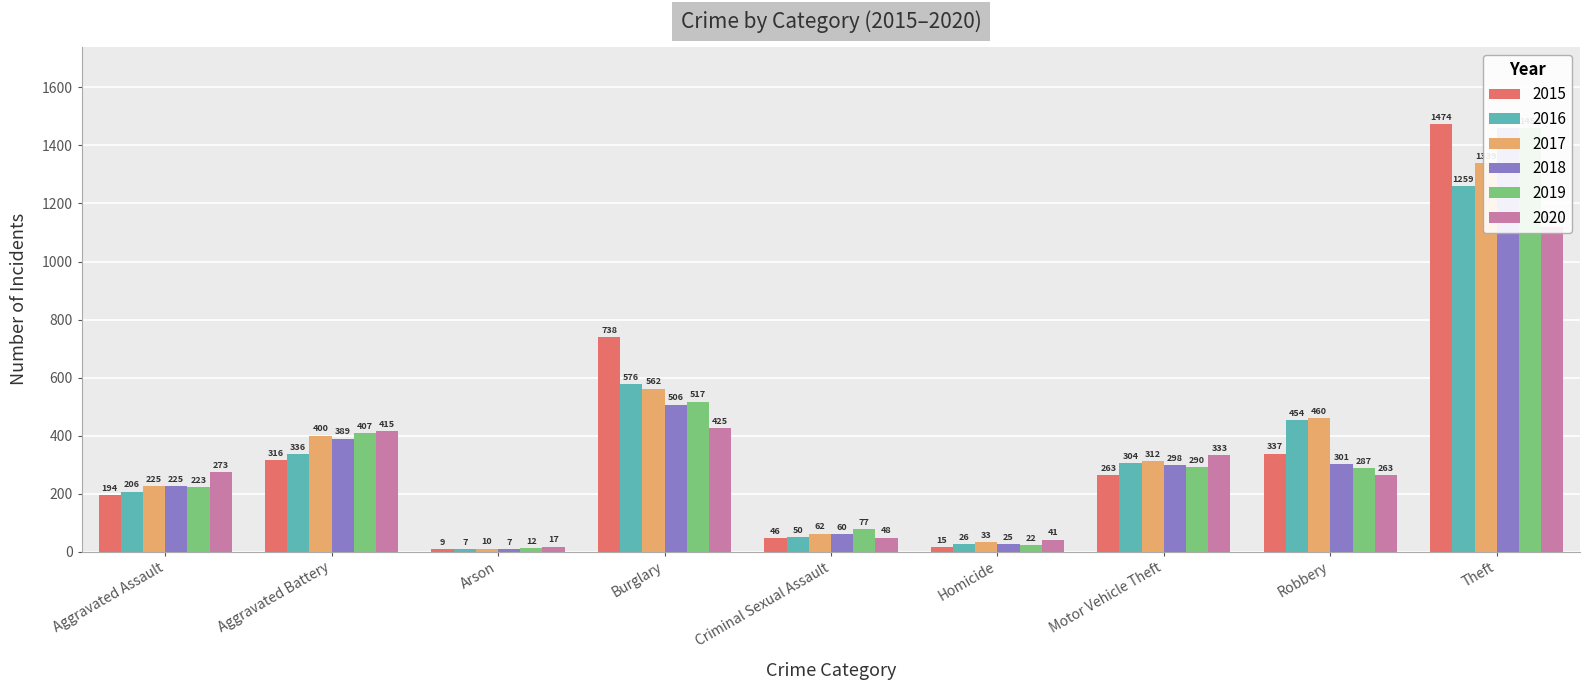

Which series has the largest range (max minus min)?

2015